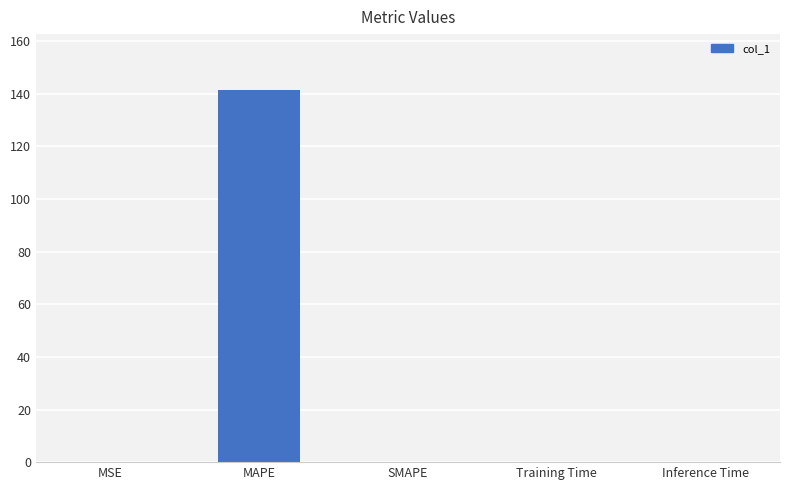

Is it true that the value at MSE is 0.0?

True